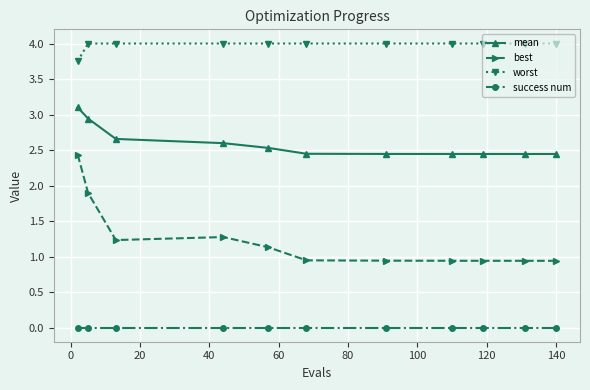

List the series in order of their peak value, lowest first.

success num, best, mean, worst